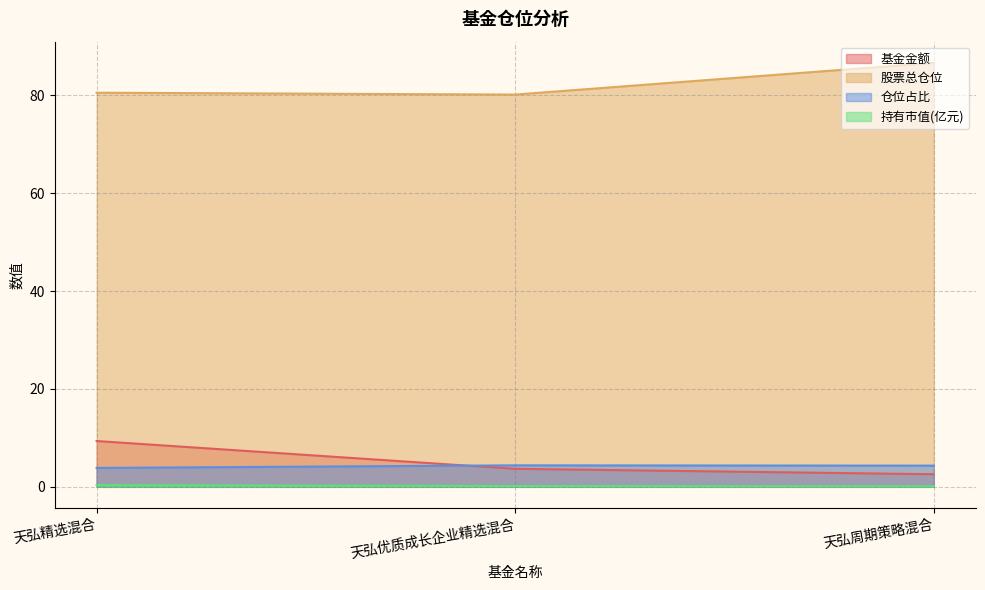

What is the total value across all series at 天弘精选混合?

94.1